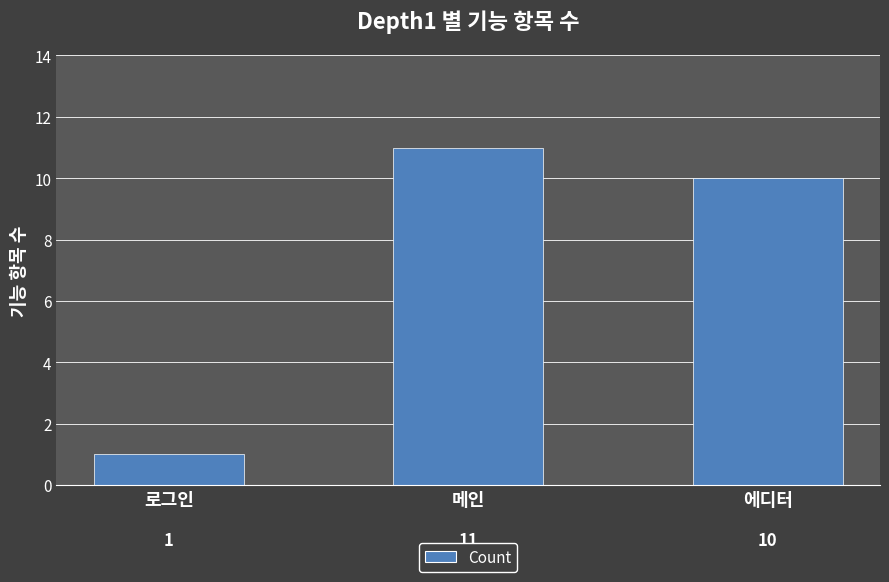

List the labels in order of value, largest first.

메인, 에디터, 로그인